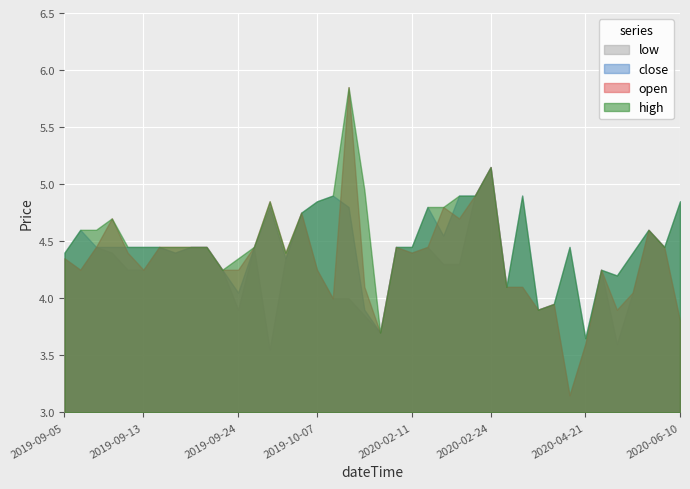

Rank the series at 2019-10-29 from highest to lowest value.

high, open, close, low